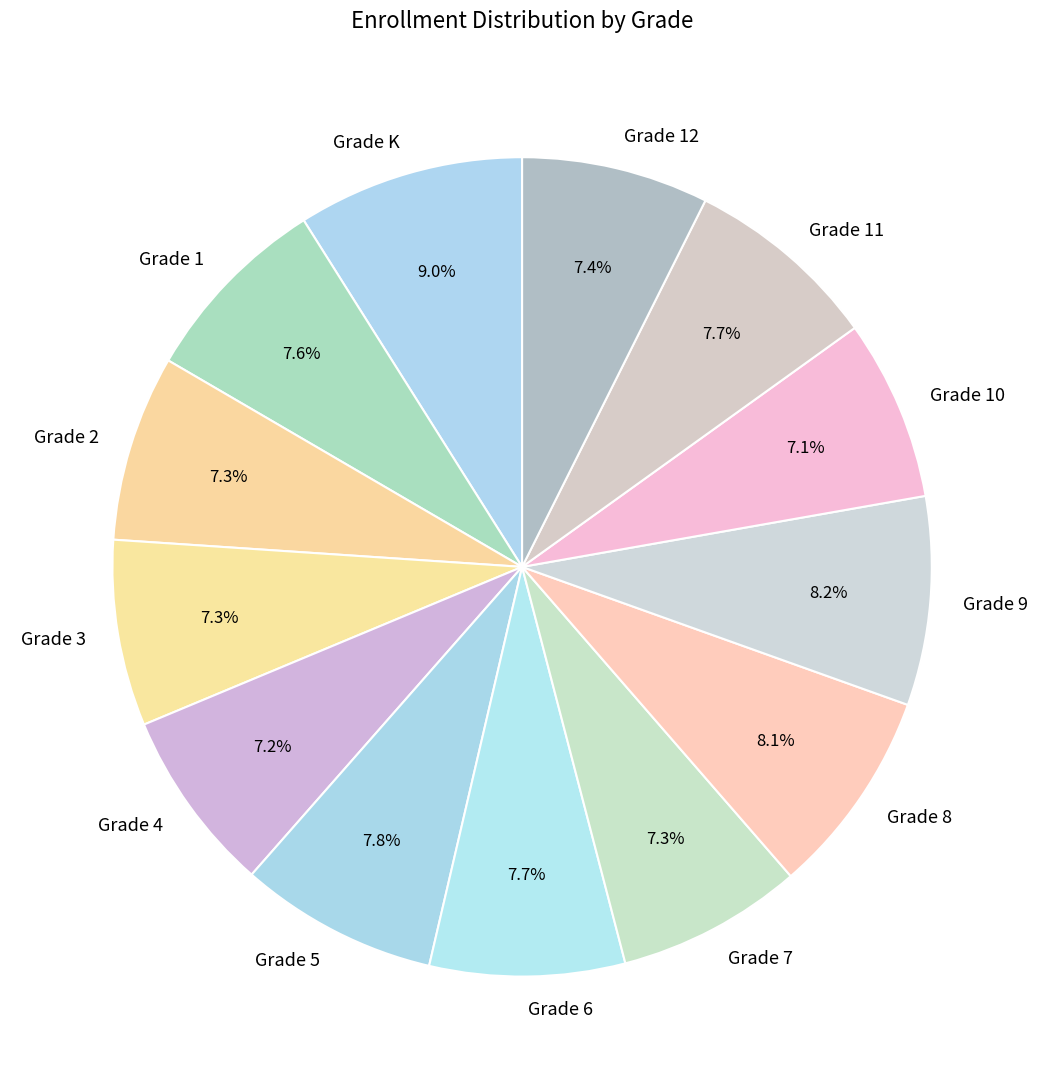

To the nearest percent, what portion does Grade 12 represent?

7%